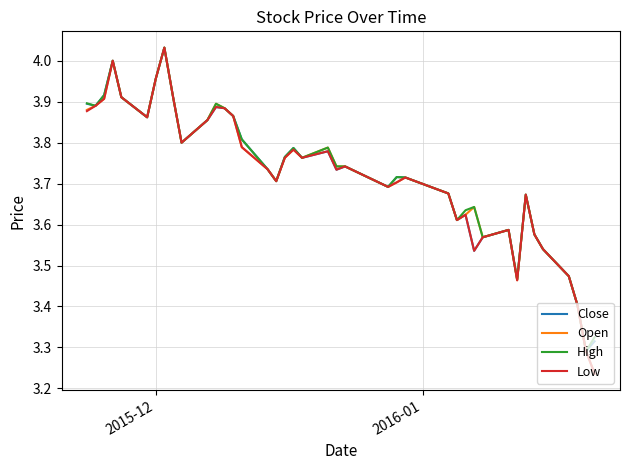

What are all the series names shown in the legend?

Close, Open, High, Low